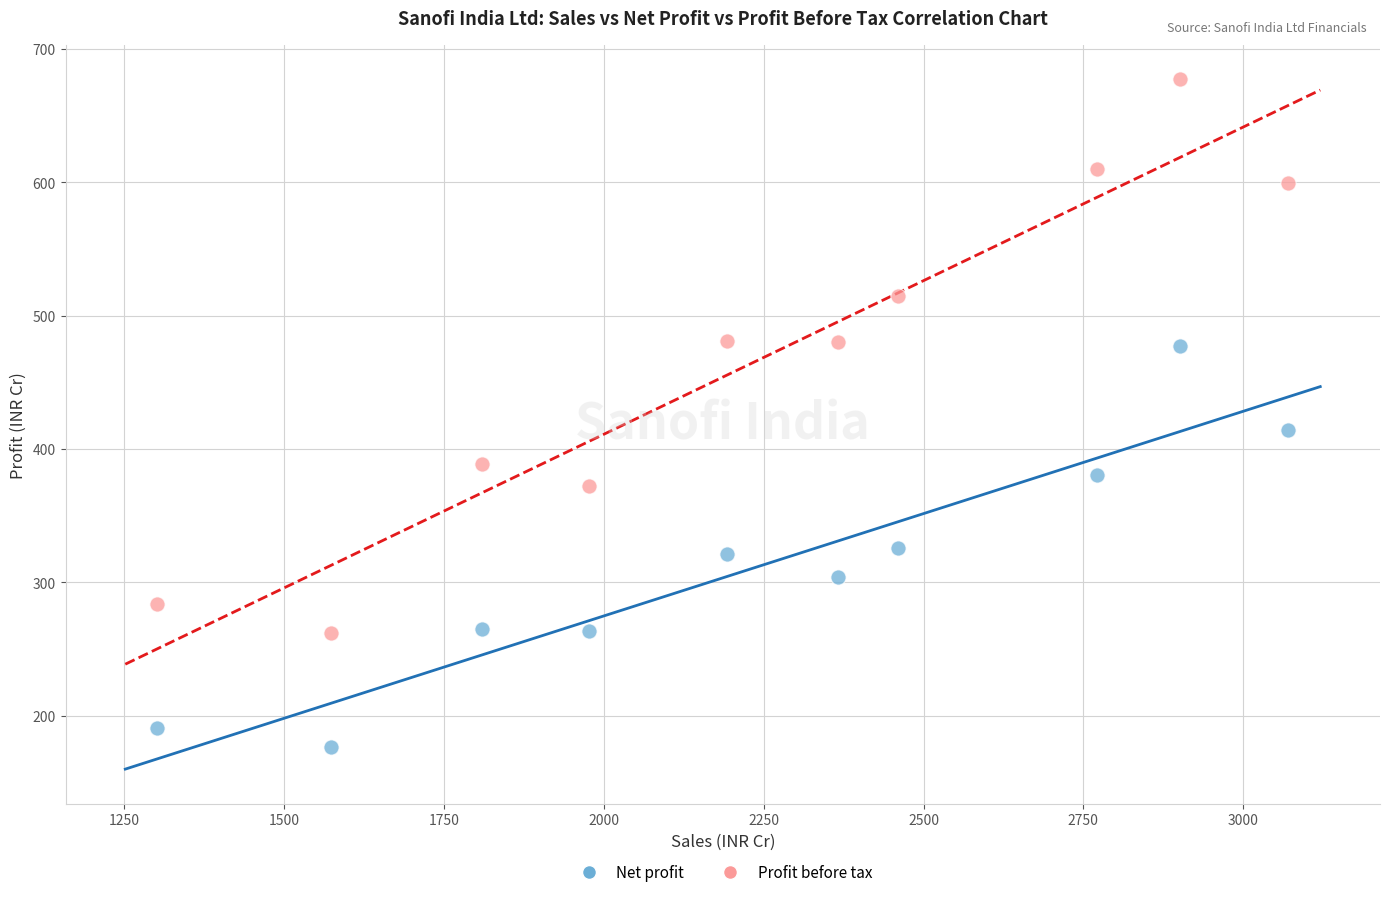

Which series contains the lowest Y value?

Net profit